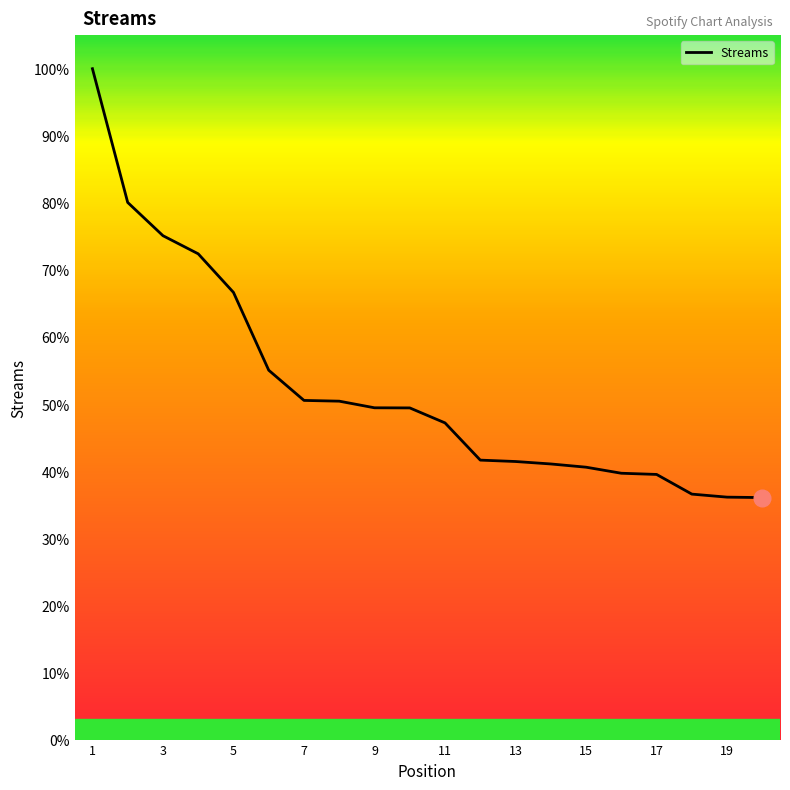

Does the chart have visible grid lines?

No